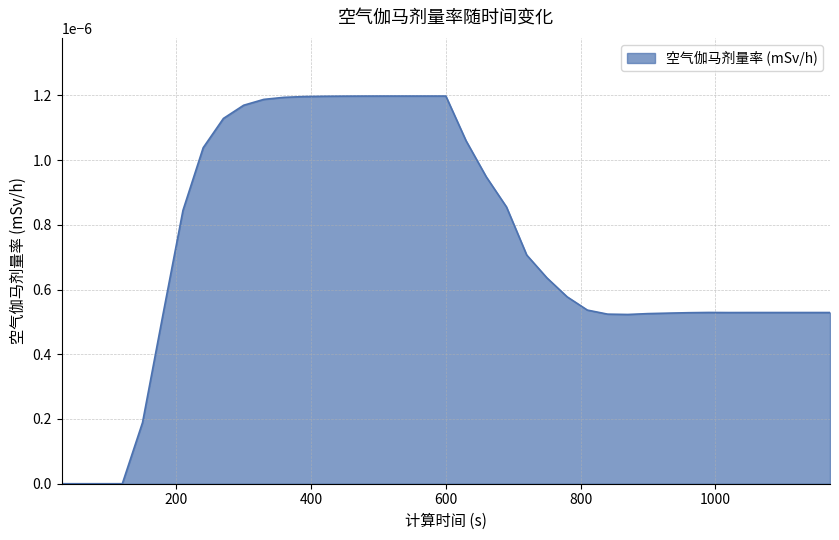

Count the number of categories in the chart.

39